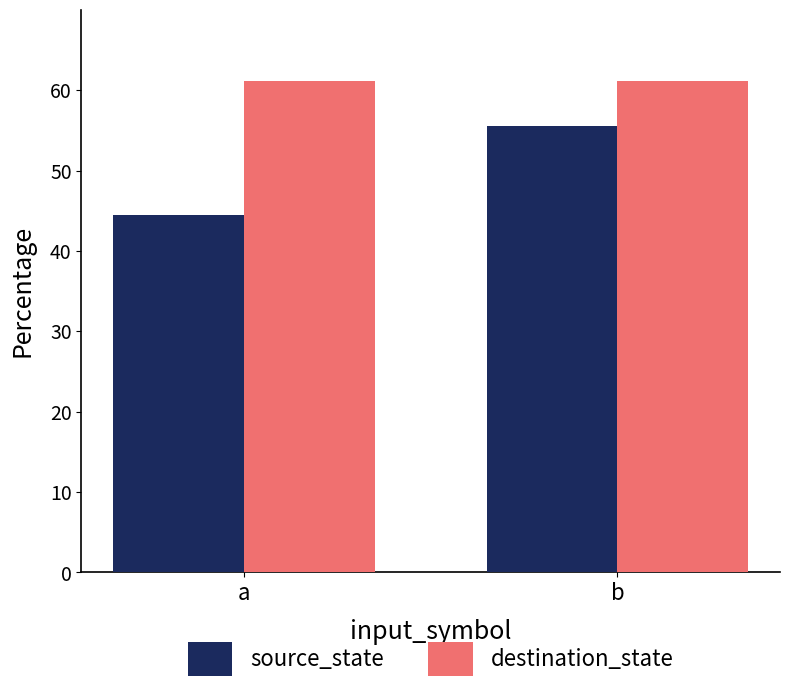

Reading left to right, transcribe all the data shown in this chart.

source_state: 44.4	55.6
destination_state: 61.1	61.1